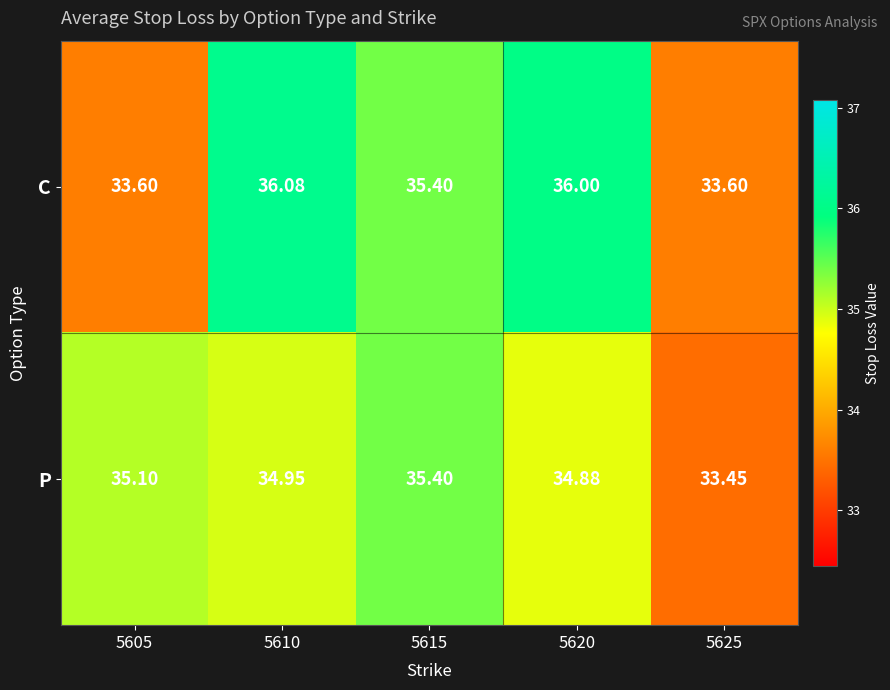

Is the value of P at 5610 greater than the value of C at 5615?

No